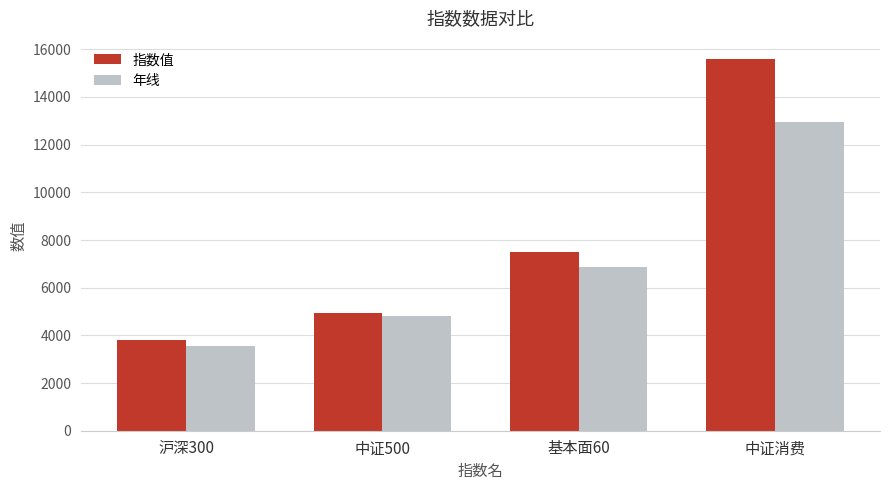

How many categories are shown in the chart?

4